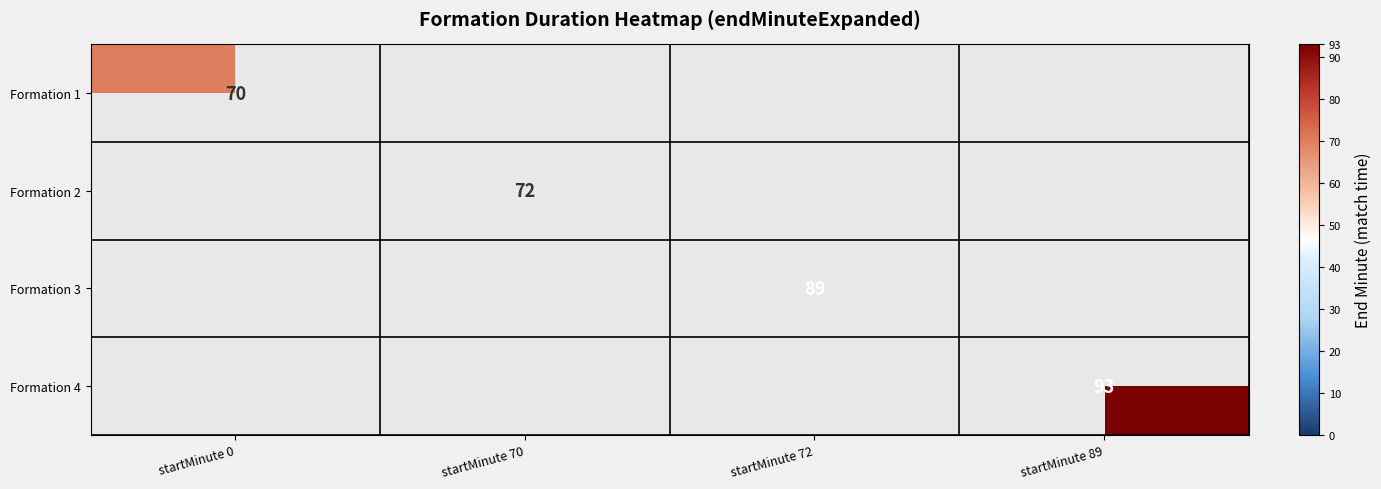

The Formation 4 series shows 129.1 at startMinute 89. True or false?

False